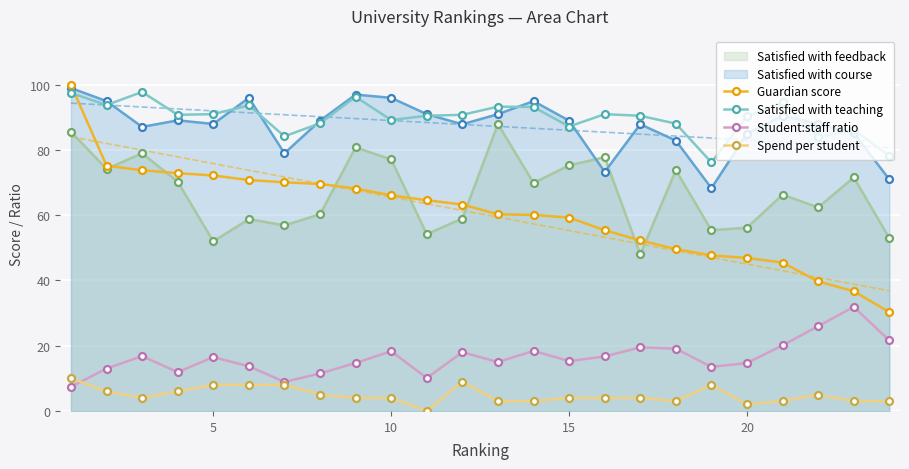

Which series has the widest spread of values?

Guardian score